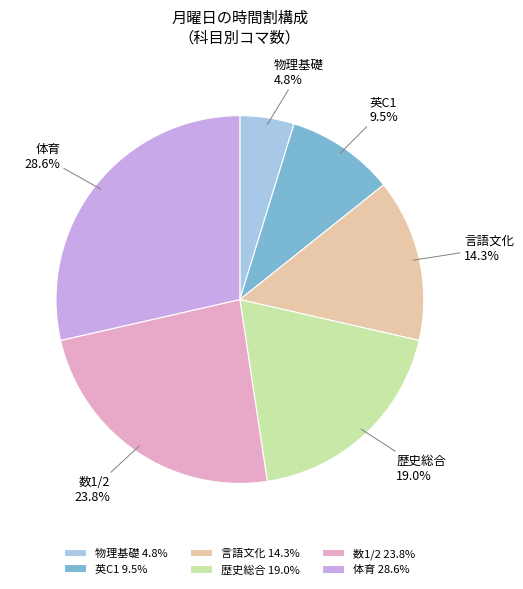

To the nearest percent, what is the difference between the largest and smallest slice percentages?

24%